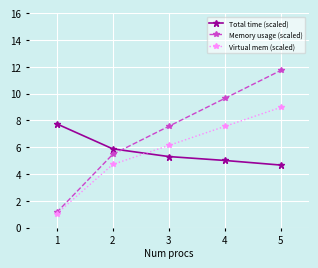

Which series ends up on top after the final intersection of Total time (scaled) and Memory usage (scaled)?

Memory usage (scaled)